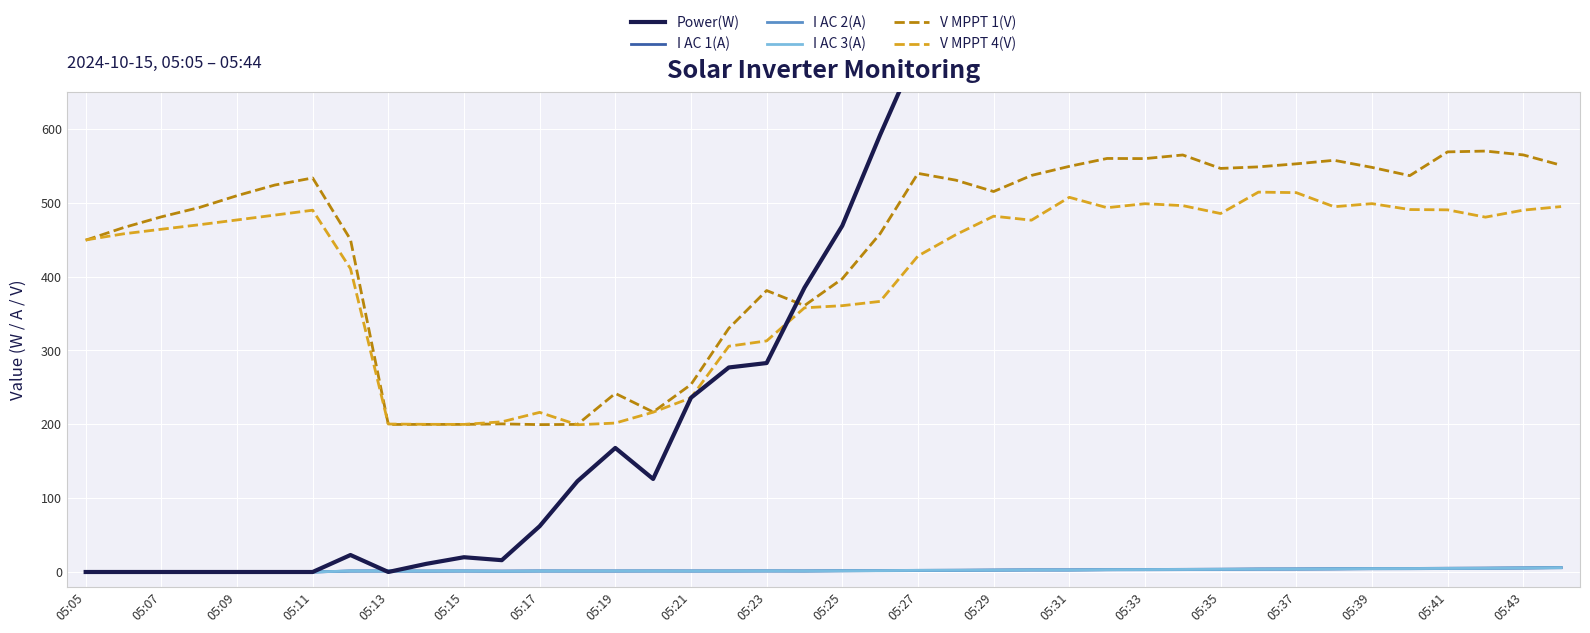

Reading left to right, list all the values displayed in this chart.

Power(W): 0.0	0.0	0.0	0.0	0.0	0.0	0.0	23.0	0.0	11.0	20.0	16.0	62.0	123.0	168.0	126.0	236.0	277.0	283.0	385.0	469.0	592.0	708.0	793.0	892.0	934.0	1012.0	1071.0	1175.0	1255.0	1311.0	1439.0	1499.0	1608.0	1683.0	1765.0	1869.0	1934.0	2022.0	2186.0
I AC 1(A): 0.0	0.0	0.0	0.0	0.0	0.0	0.0	1.3	1.3	1.2	1.3	1.2	1.3	1.3	1.3	1.4	1.4	1.4	1.5	1.4	1.7	1.9	2.2	2.4	2.6	2.9	2.9	3.2	3.4	3.6	3.8	4.1	4.2	4.5	4.7	4.8	5.1	5.3	5.6	6.1
I AC 2(A): 0.0	0.0	0.0	0.0	0.0	0.0	0.0	1.3	1.4	1.2	1.4	1.0	1.4	1.3	1.3	1.3	1.2	1.2	1.3	1.3	1.6	1.7	1.9	2.1	2.5	2.6	2.6	2.9	3.0	3.2	3.4	3.7	3.8	3.9	4.3	4.4	4.7	4.9	5.2	5.7
I AC 3(A): 0.0	0.0	0.0	0.0	0.0	0.0	0.0	1.4	1.4	1.3	1.4	1.0	1.3	1.4	1.4	1.5	1.4	1.5	1.6	1.5	1.7	1.9	2.3	2.4	2.5	2.9	2.8	3.2	3.3	3.5	3.7	3.9	4.1	4.4	4.6	4.7	4.9	5.1	5.5	5.9
V MPPT 1(V): 449.4	466.4	481.0	493.6	509.7	524.1	533.7	450.3	199.8	199.9	199.9	200.6	199.6	199.9	241.9	216.7	253.9	330.0	381.2	360.8	397.2	458.2	539.9	530.7	515.3	537.1	549.4	560.1	559.9	564.8	546.6	548.7	552.8	557.6	548.0	536.8	569.0	570.1	564.9	550.9
V MPPT 4(V): 449.7	458.0	464.2	470.3	476.8	483.4	490.0	410.8	200.4	200.0	199.9	203.4	216.2	199.4	201.7	216.4	235.9	305.8	313.0	357.8	360.7	366.5	428.0	456.8	481.9	476.5	507.5	493.4	498.8	496.2	485.5	514.5	513.8	494.7	498.9	490.9	490.5	480.6	490.1	494.9